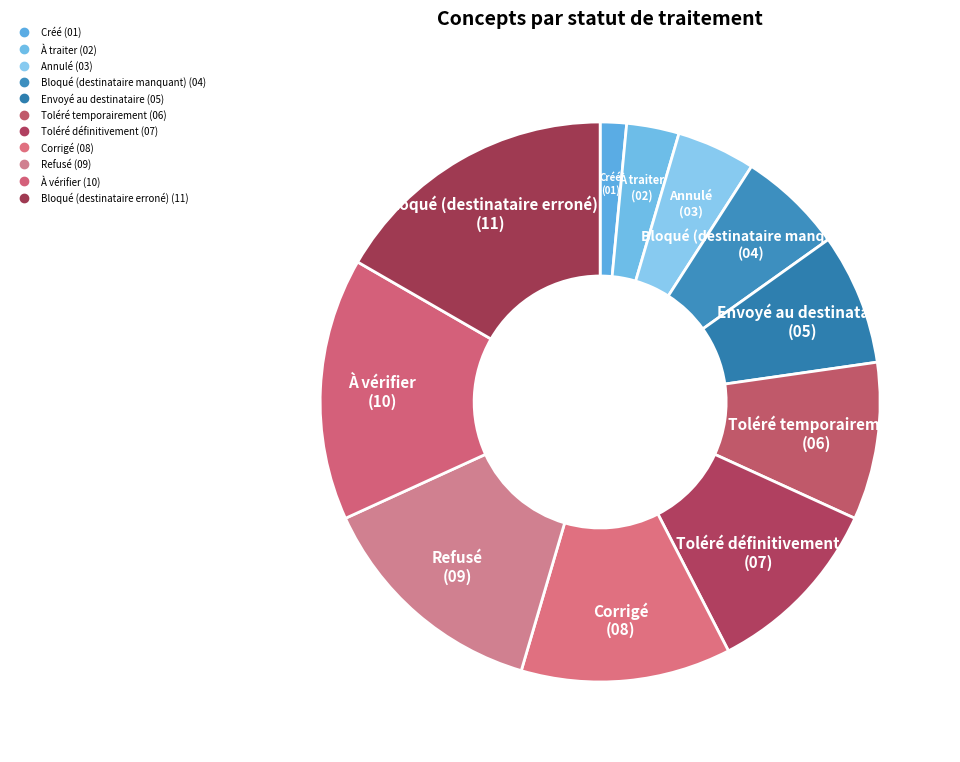

The Corrigé slice represents 12% of the pie. True or false?

True